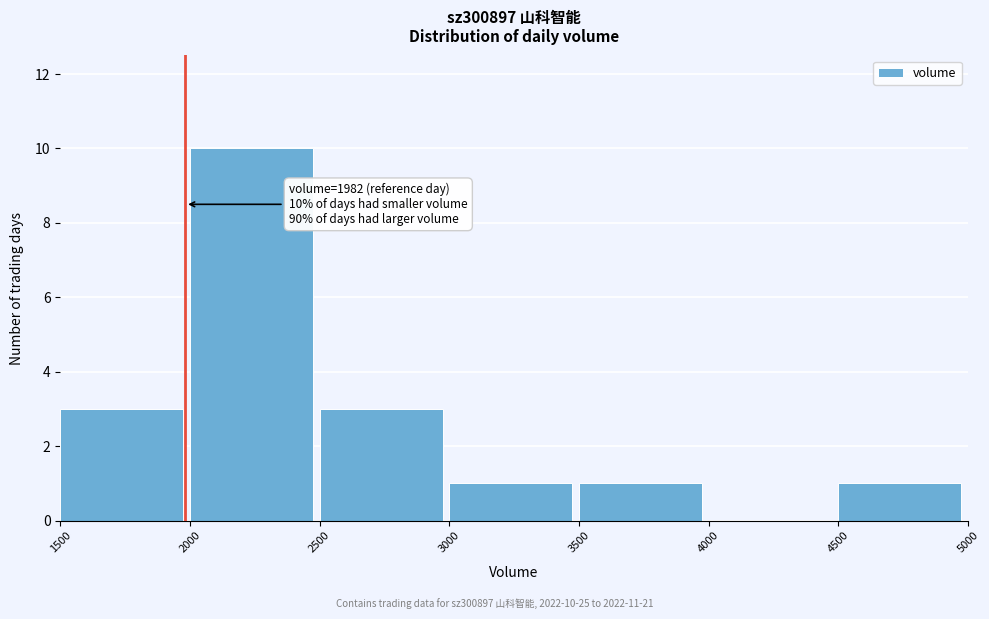

Over which range of the x-axis is the bar tallest?

2000 to 2500